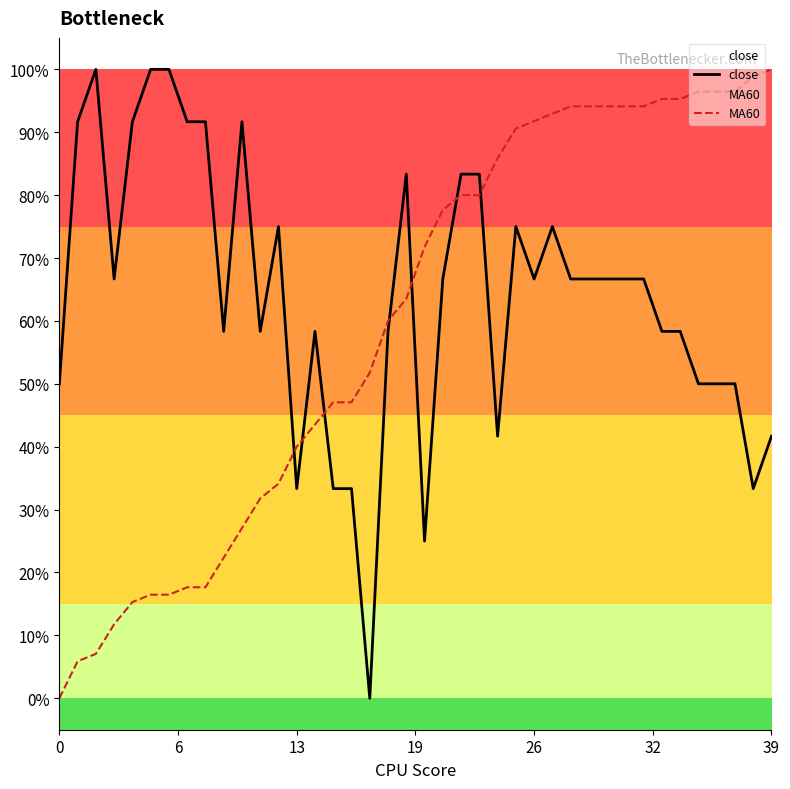

What are all the series names shown in the legend?

close, MA60